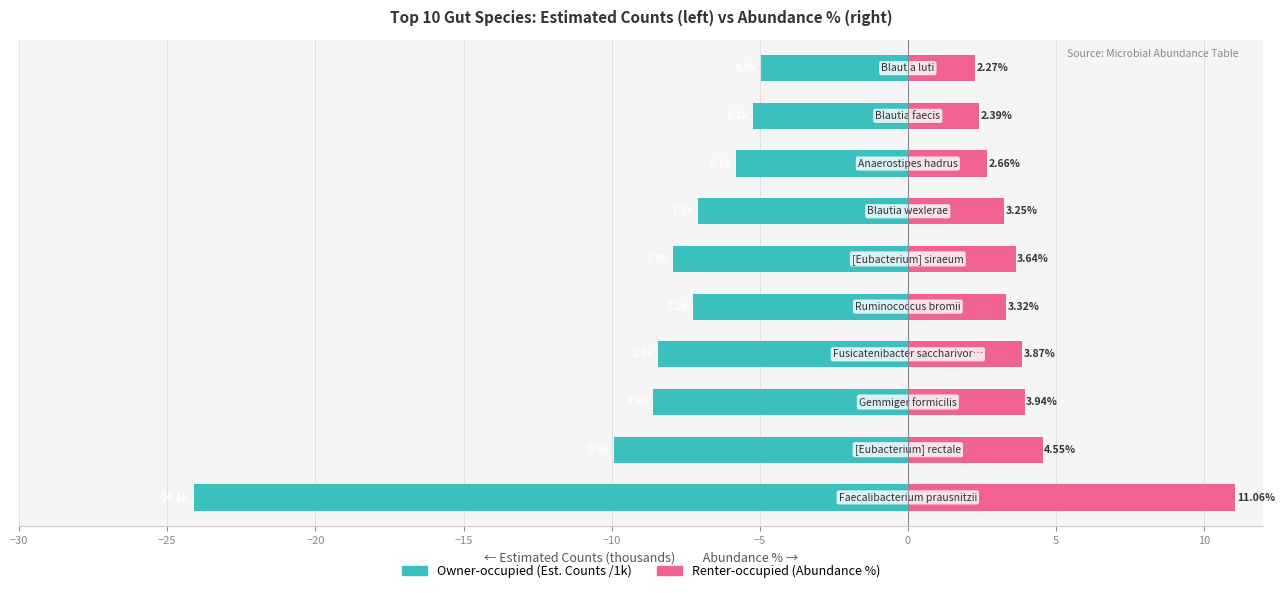

Are the bars grouped side by side (vs. stacked)?

Yes